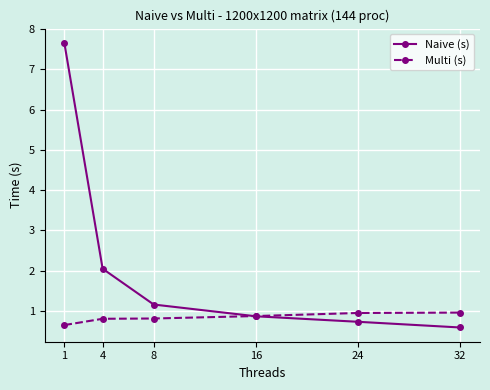

What is the total value across all series at 8?

2.0